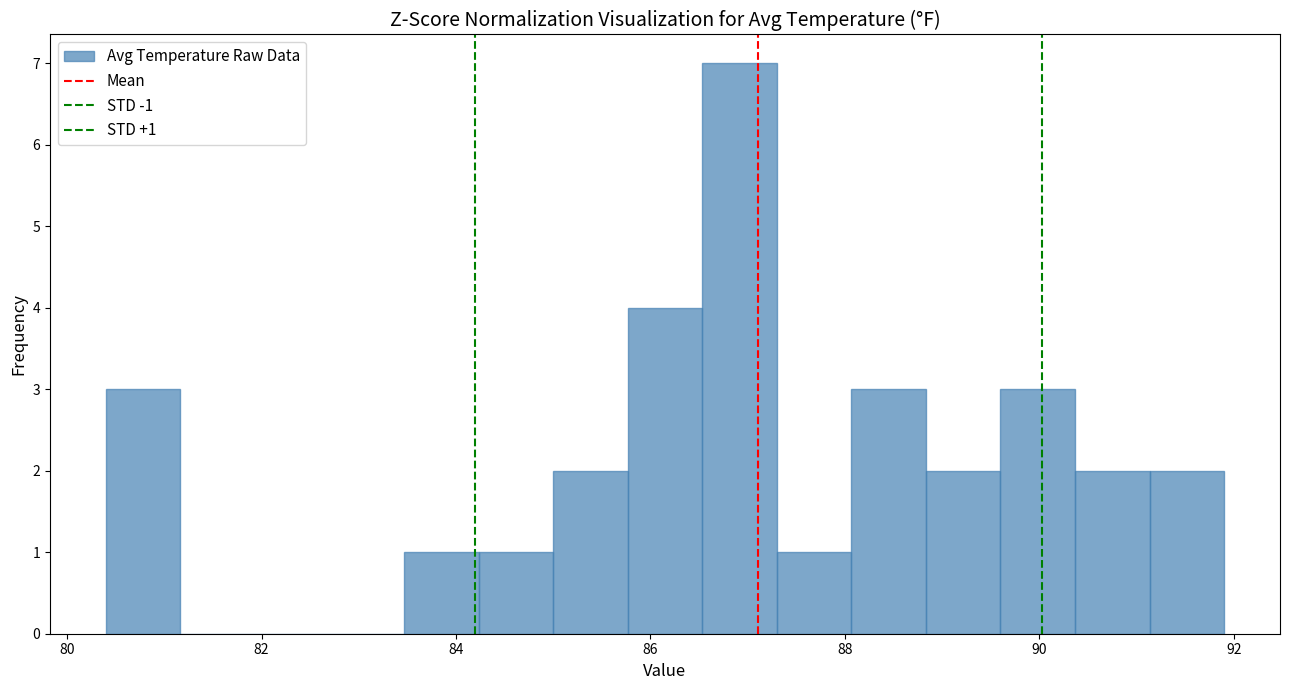

Around what value on the x-axis is the tallest bar? Give the approximate position of its centre, as read against the axis.

87.0